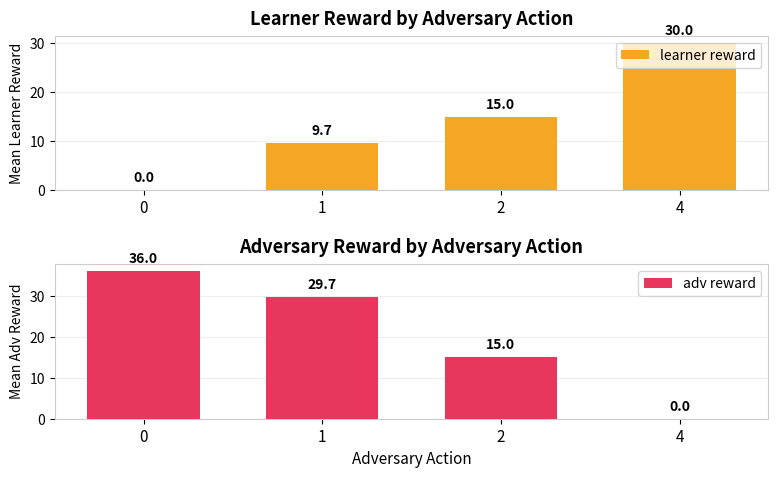

What are all the series names shown in the legend?

learner reward, adv reward